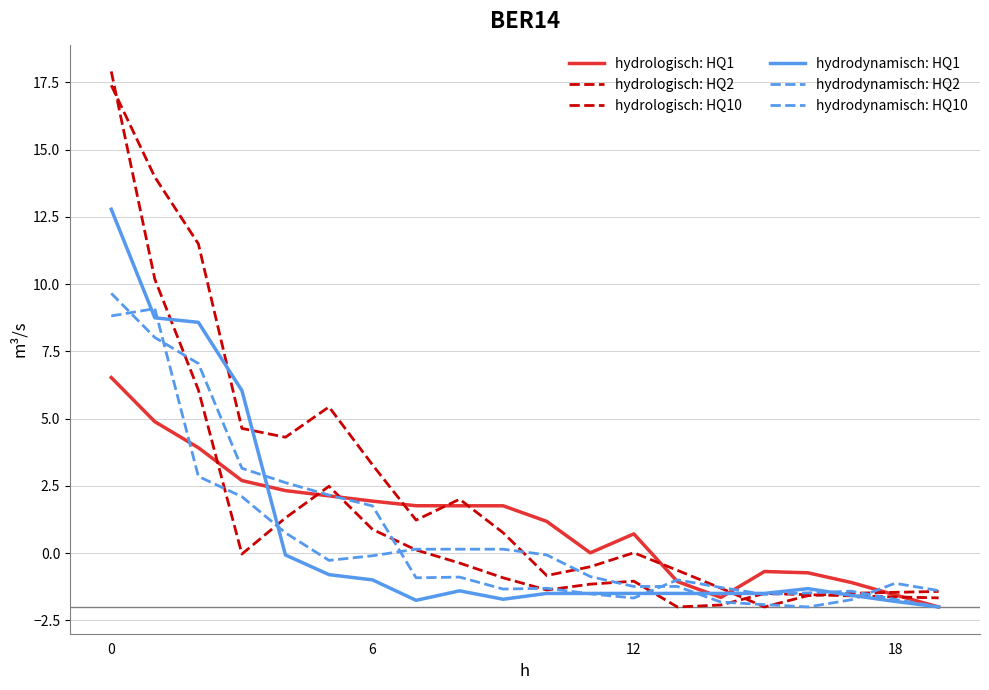

Rank the series by their maximum value, from lowest to highest.

hydrologisch: HQ1, hydrodynamisch: HQ10, hydrodynamisch: HQ2, hydrodynamisch: HQ1, hydrologisch: HQ10, hydrologisch: HQ2